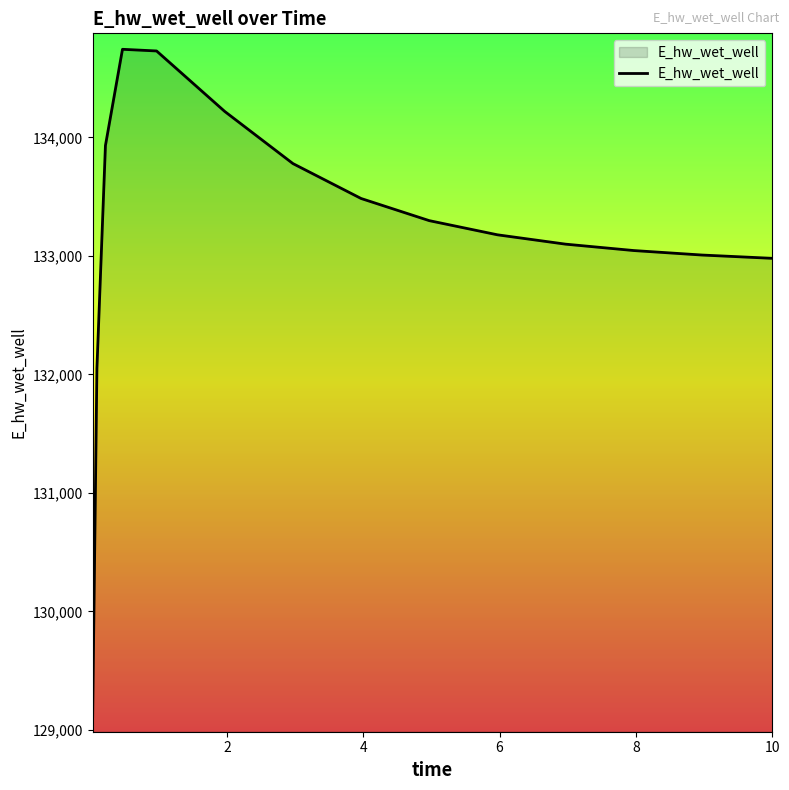

What is the minimum value shown in the chart?

129113.6